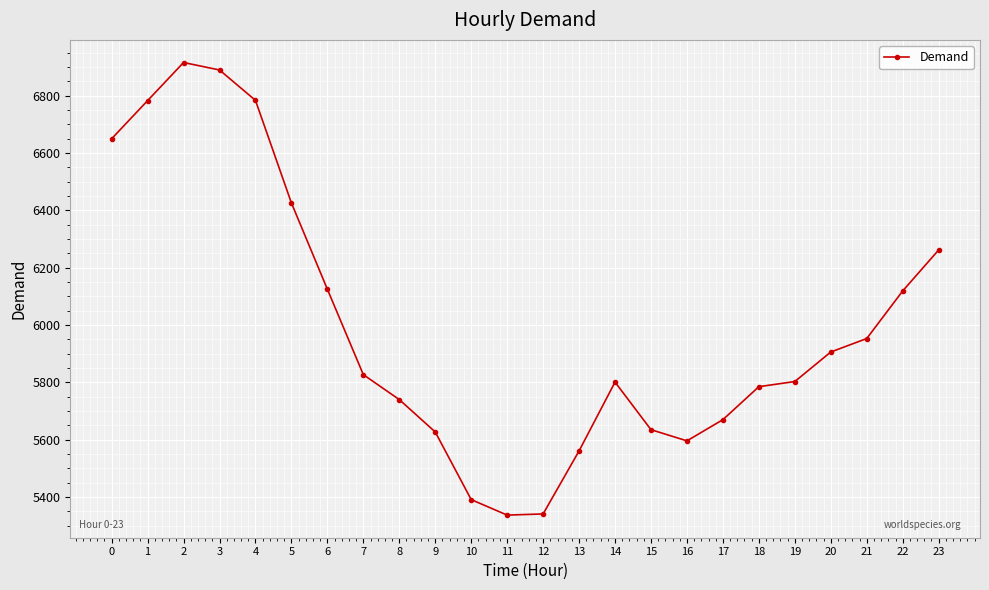

What is the value of the 16th point from the left?

5635